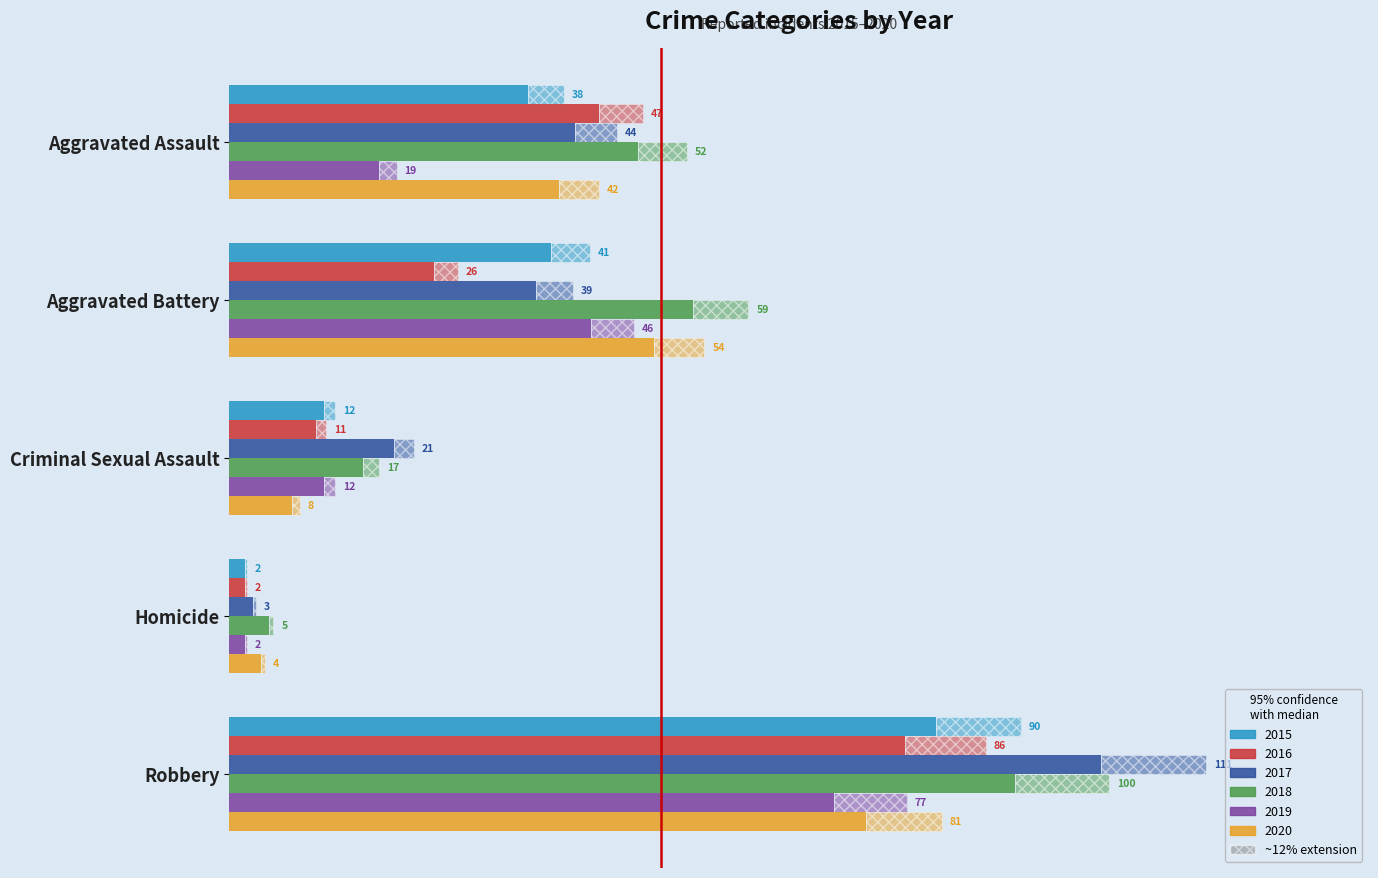

At which category does the chart reach its minimum across all series?

Homicide